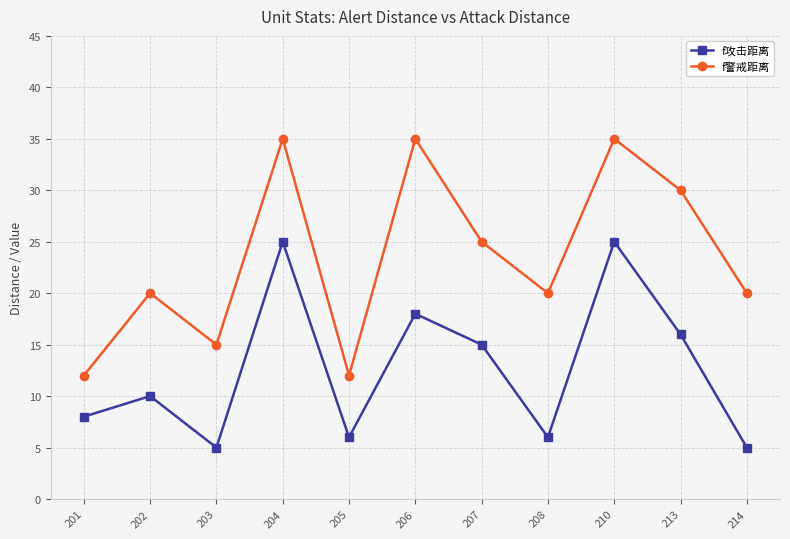

Is the value of f警戒距离 at 208 greater than the value of f攻击距离 at 205?

Yes